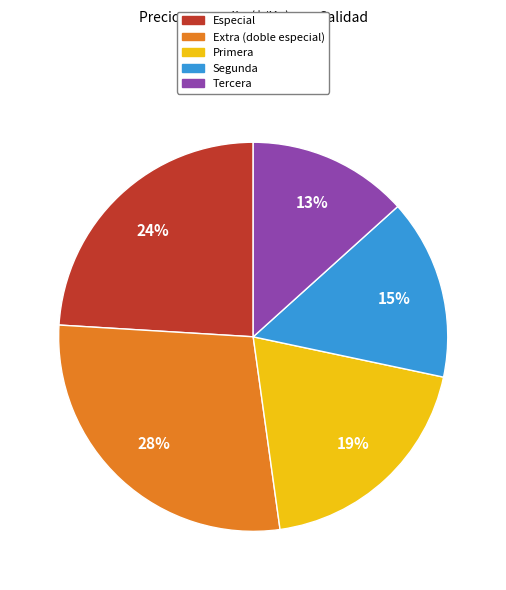

What is the ratio of the value at Extra (doble especial) to the value at Especial?

1.2